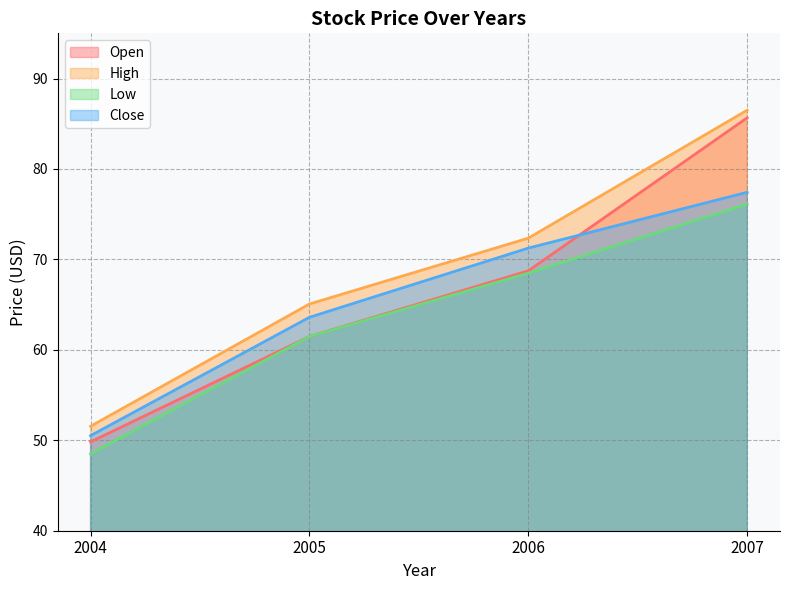

Reading left to right, transcribe all the data shown in this chart.

Open: 49.8	61.5	68.7	85.7
High: 51.6	65.1	72.3	86.5
Low: 48.5	61.5	68.5	76.1
Close: 50.5	63.6	71.2	77.4